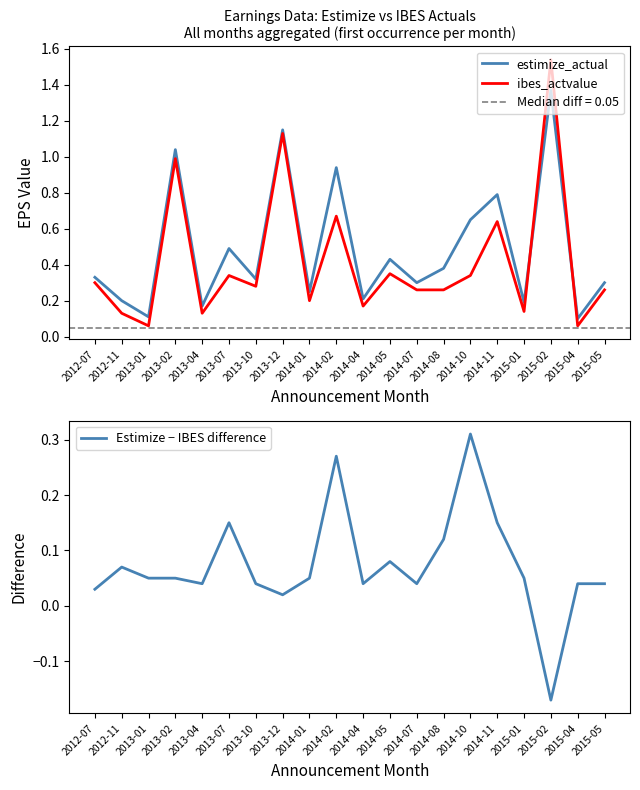

What are all the series names shown in the legend?

estimize_actual, ibes_actvalue, Estimize − IBES difference